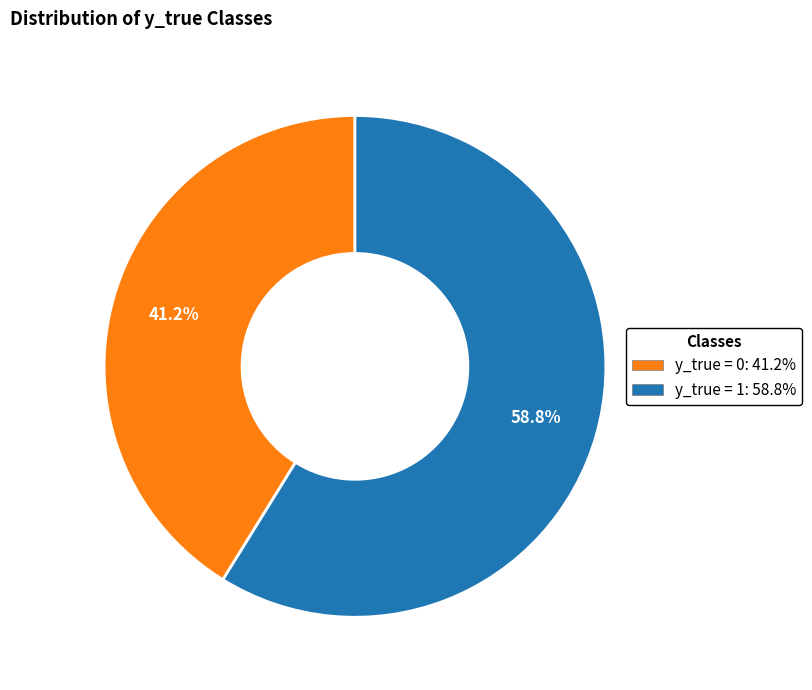

How many slices are in this pie chart?

2